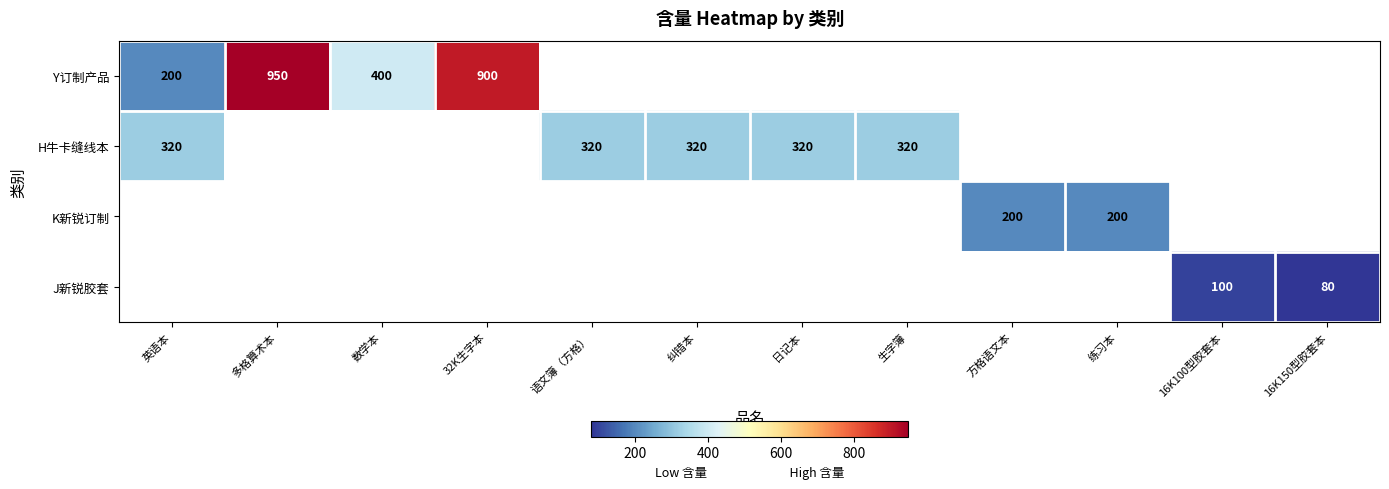

How many distinct data groups are displayed?

4